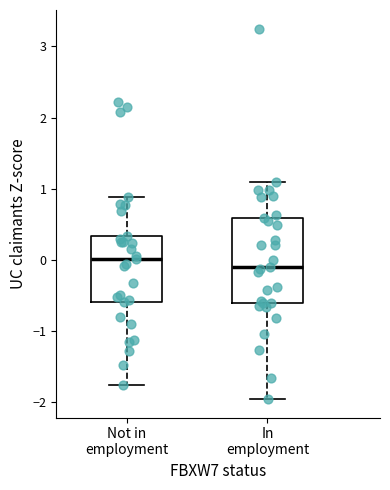

Where does the median line of the box for In employment sit on the y-axis? The values are not printed on the chart, so give them approximately, as read against the axis.

-0.1